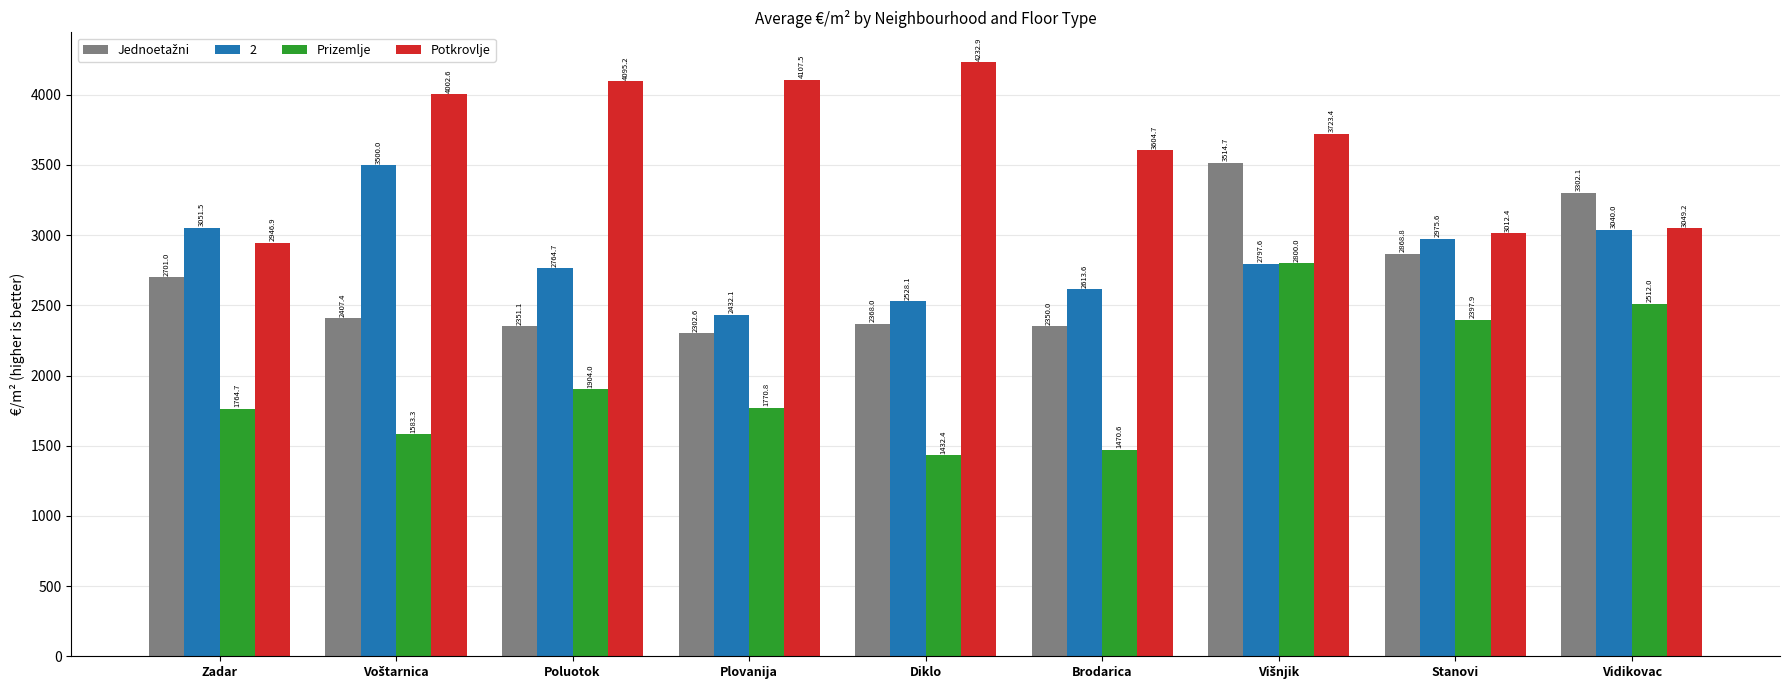

Which series has the largest range (max minus min)?

Prizemlje